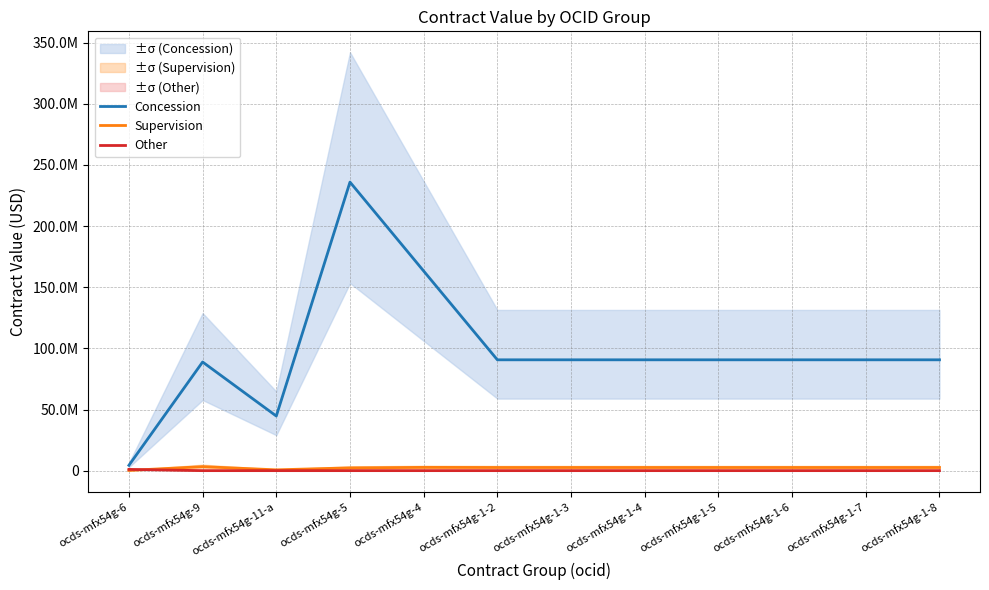

How many data points does each series have?

12